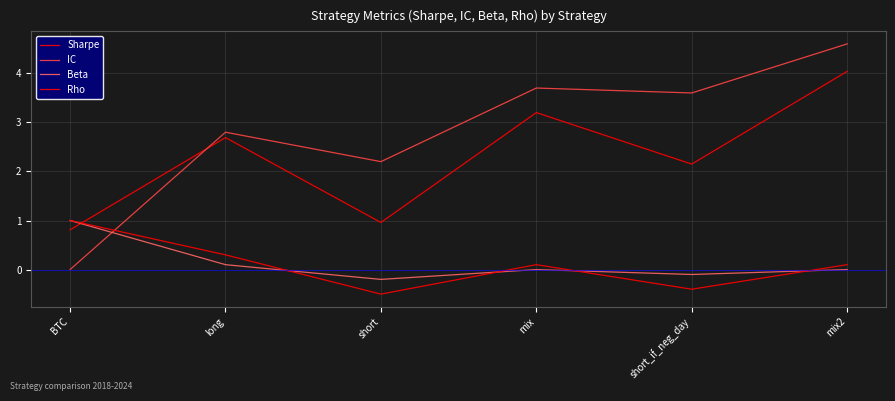

At which label is Rho closest to 0?

mix